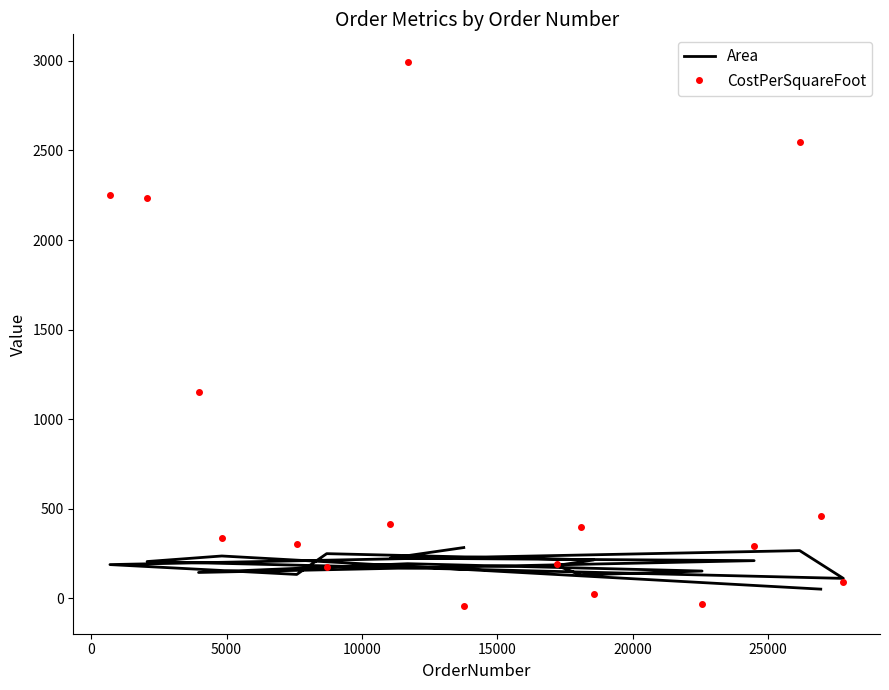

How many intersections are there between Area and CostPerSquareFoot?

7